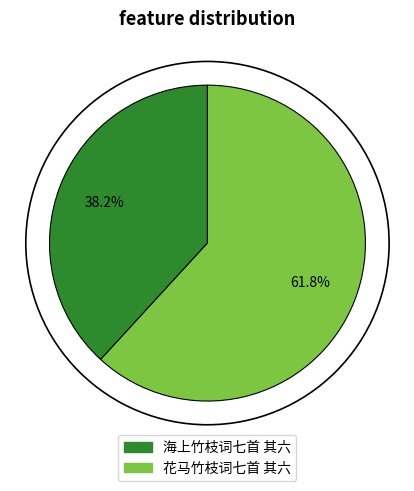

Count the number of slices in the pie.

2